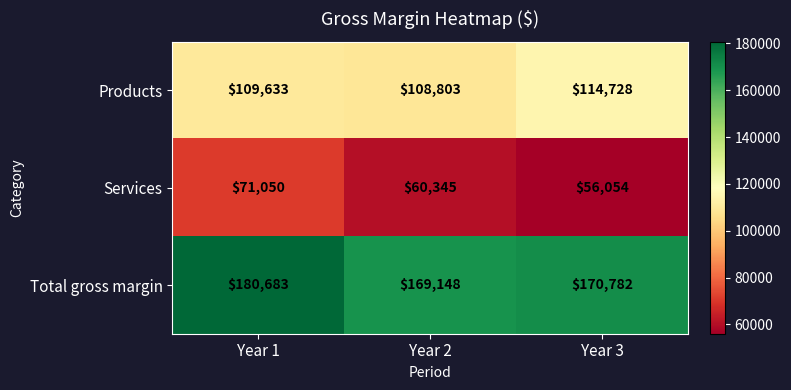

Reading right to left, extract all data points from this chart.

Products: Year 3=114728	Year 2=108803	Year 1=109633
Services: Year 3=56054	Year 2=60345	Year 1=71050
Total gross margin: Year 3=170782	Year 2=169148	Year 1=180683